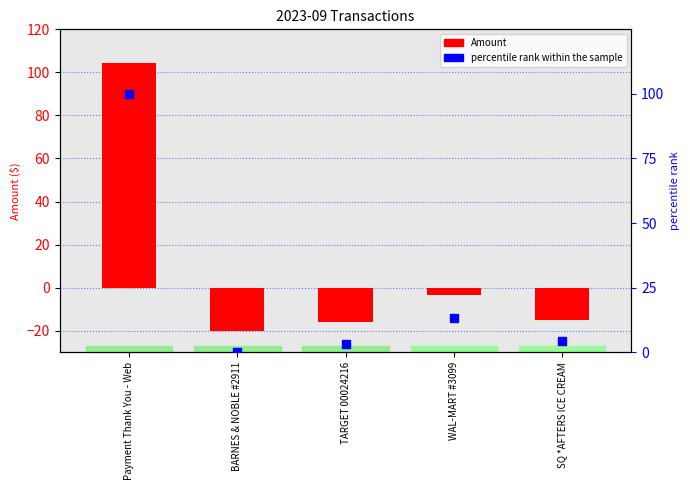

Is the value of percentile rank within the sample at TARGET 00024216 greater than the value of Amount at SQ *AFTERS ICE CREAM?

Yes